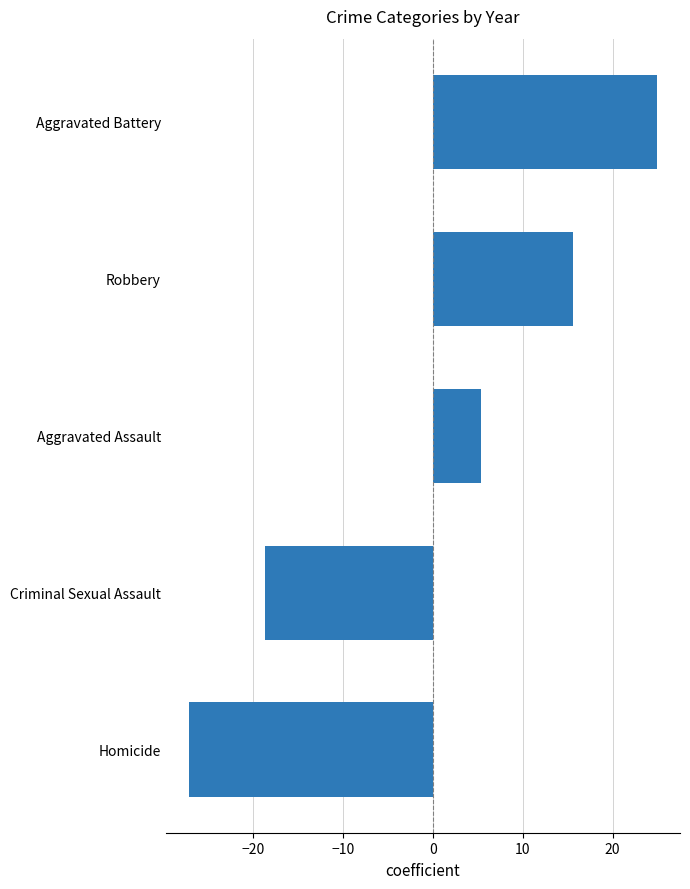

How many categories are shown in the chart?

5